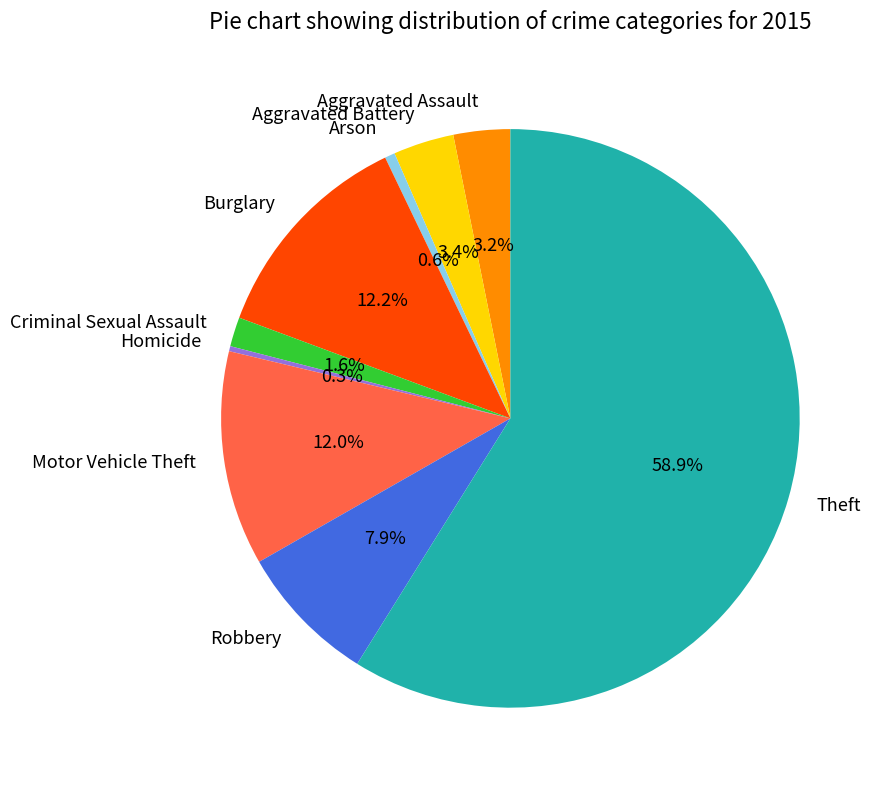

What percentage do Homicide and Aggravated Battery together represent?

3.7%